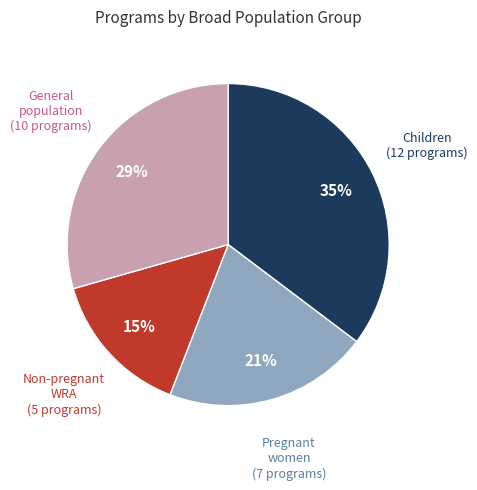

To the nearest percent, what is the average slice percentage?

25%